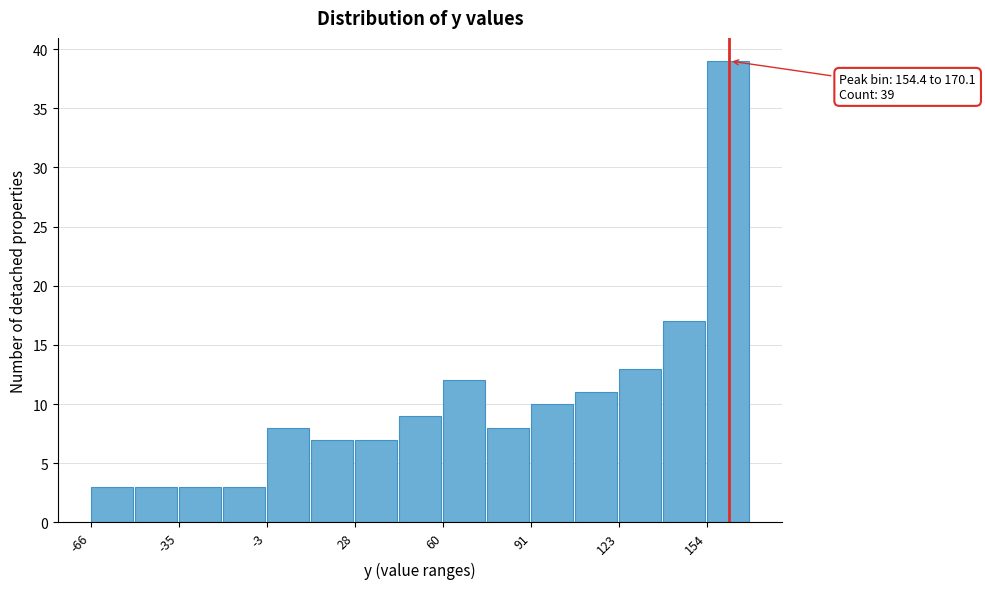

Around what value on the x-axis is the tallest bar? Give the approximate position of its centre, as read against the axis.

160